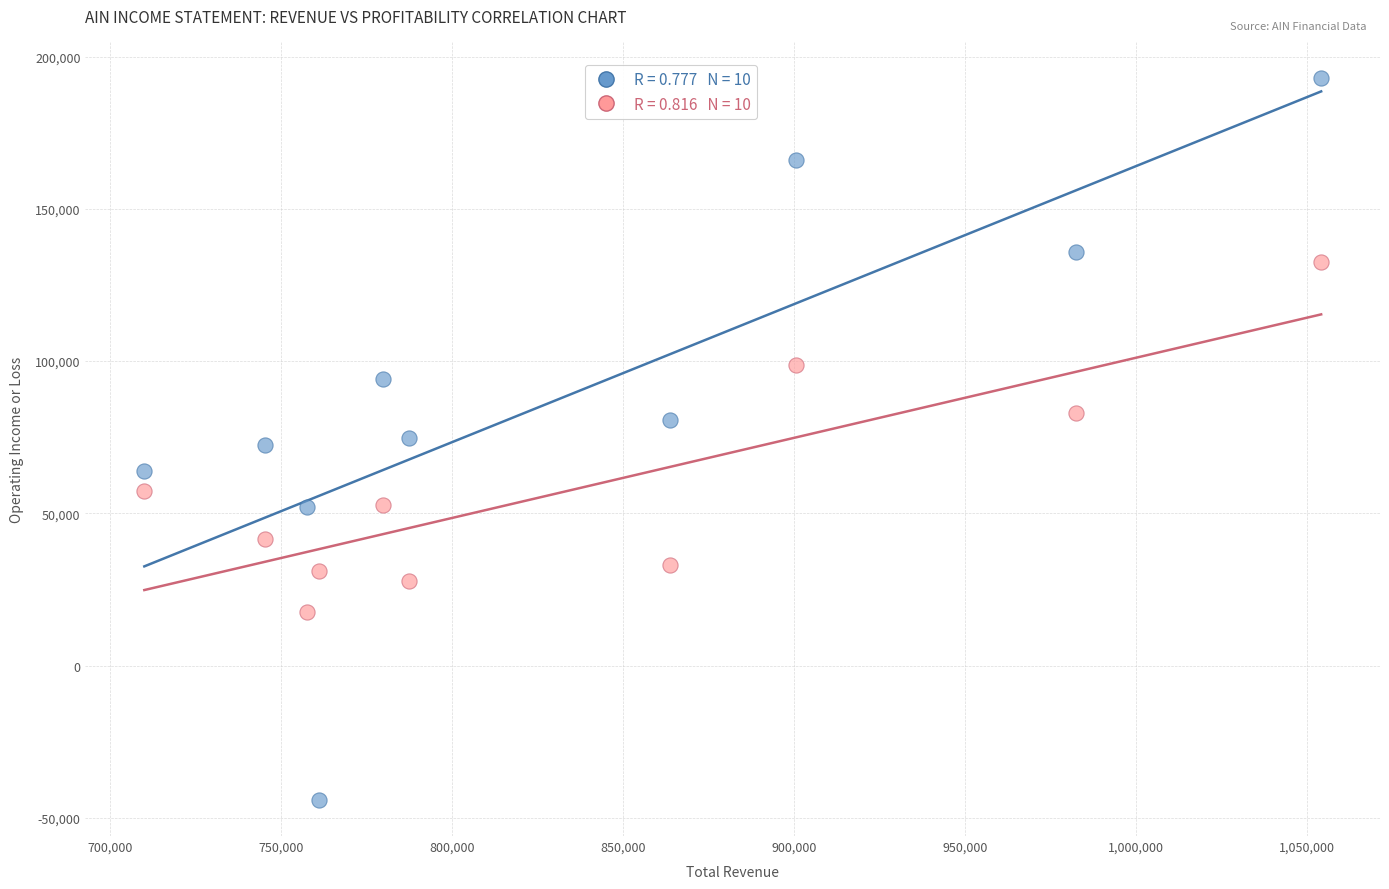

Across all data points, what is the range of Y values (max minus min)?

237200